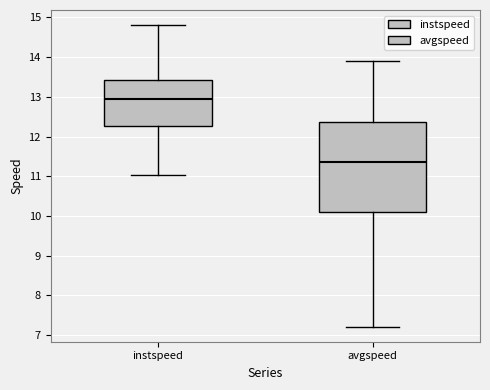

Which box has the highest median line?

instspeed